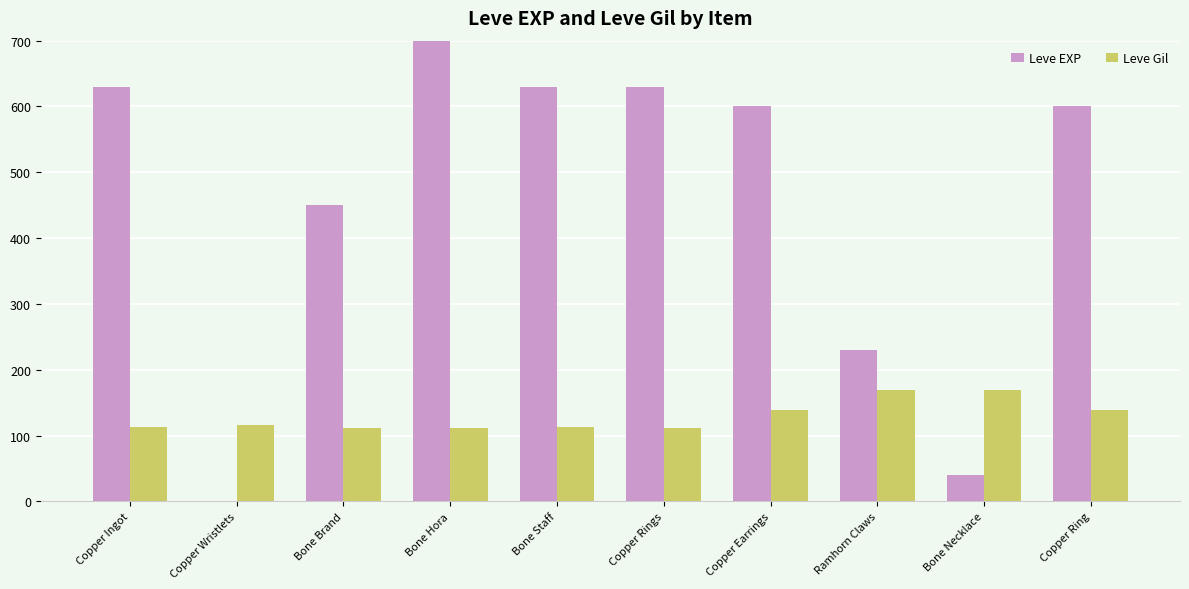

How many bars are there in each group?

2